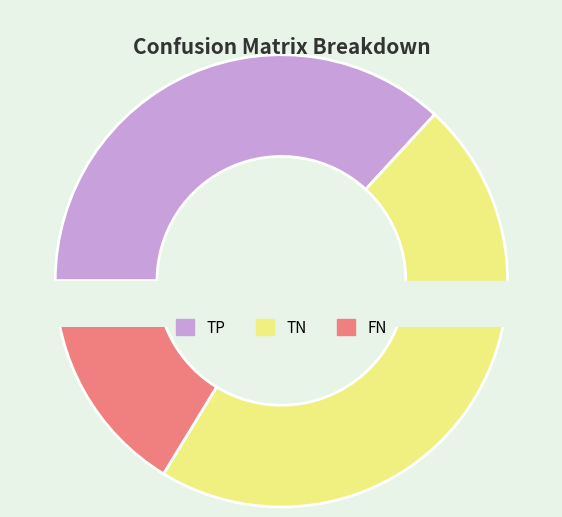

How many segments does this pie chart have?

3